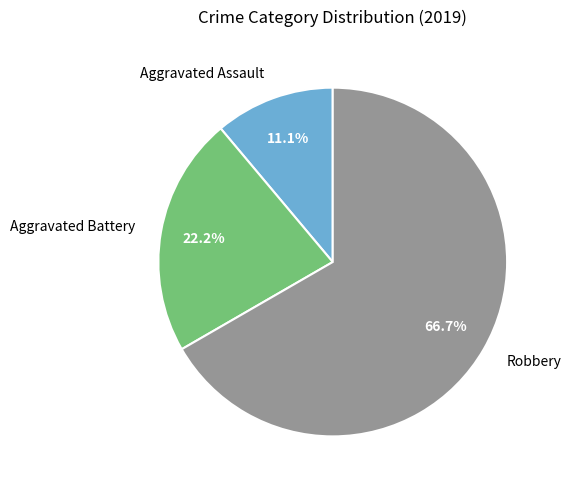

Combined, do Robbery and Aggravated Battery account for over 50%?

Yes